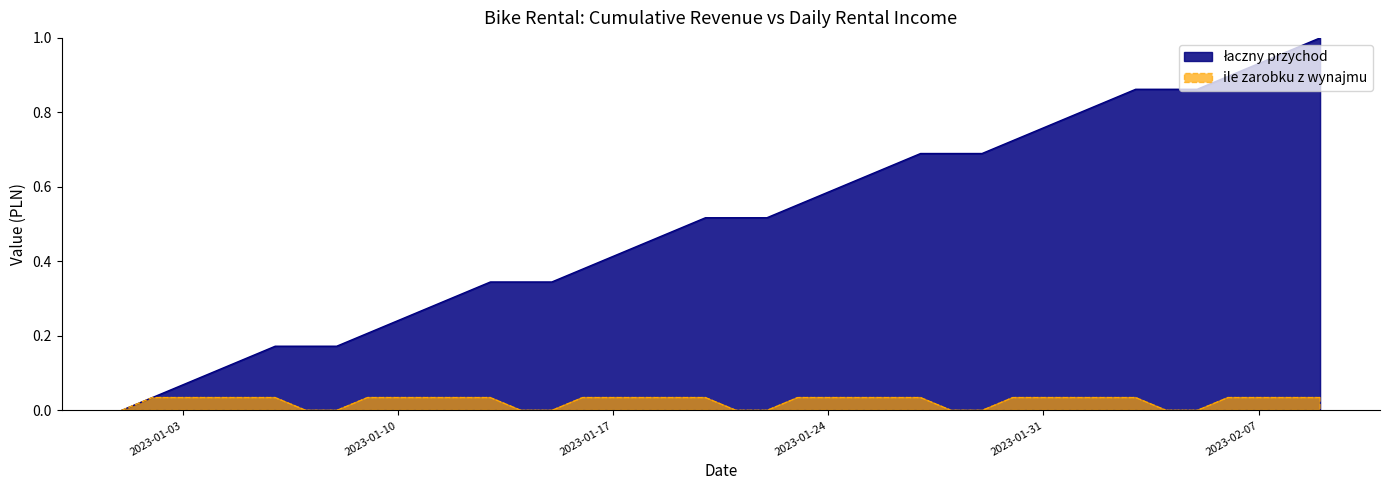

List the series in order of their overall mean, highest first.

łaczny przychod, ile zarobku z wynajmu